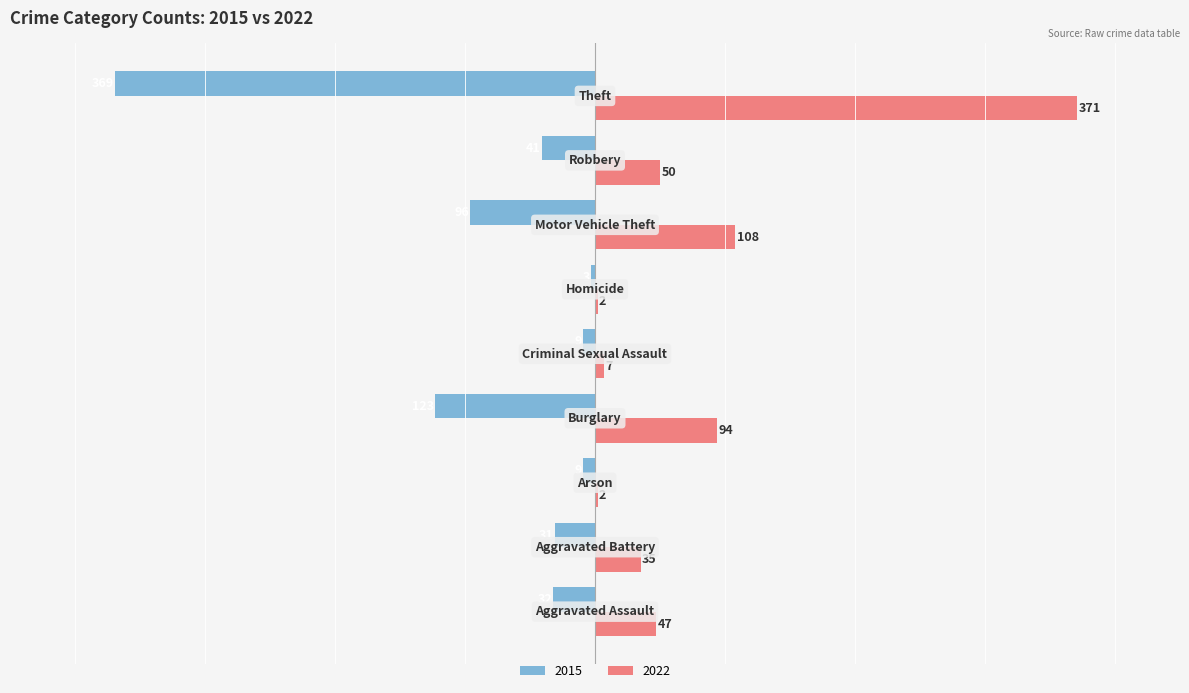

What is the sum of all 2015 values?

-713